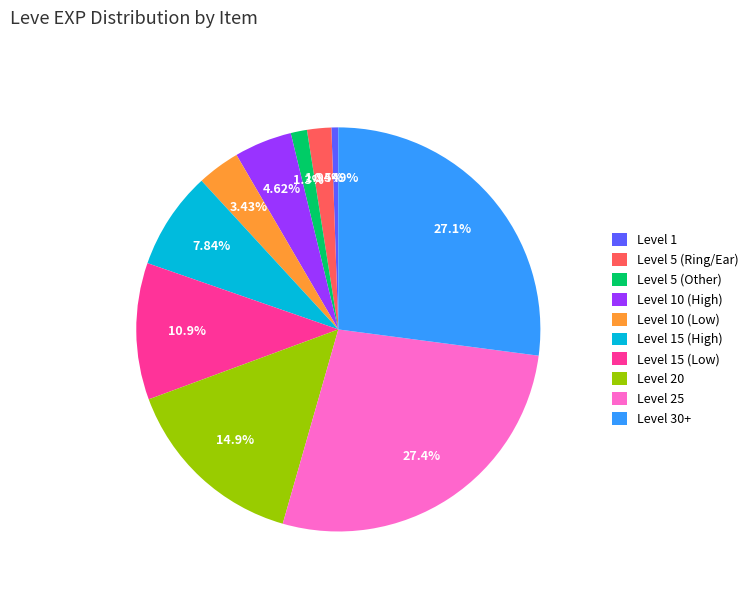

Count the number of slices in the pie.

10